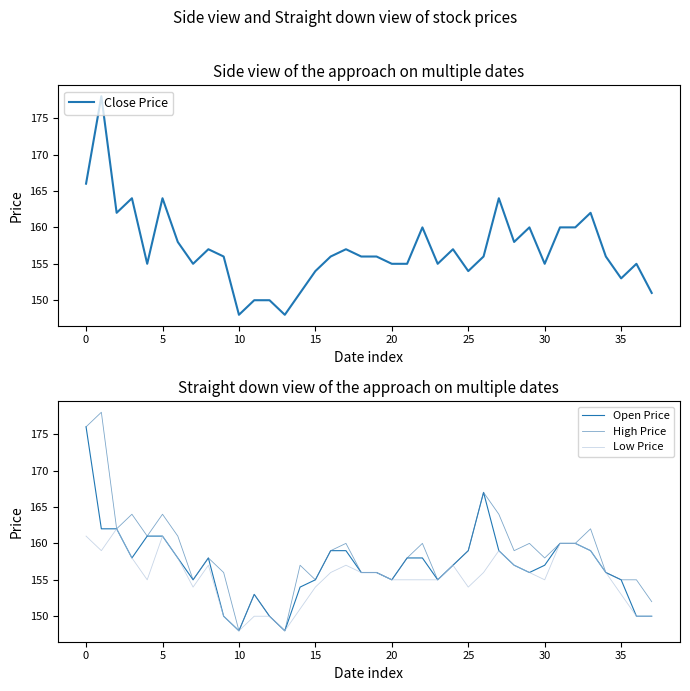

Between 15 and 26, which series saw the biggest shift?

Open Price